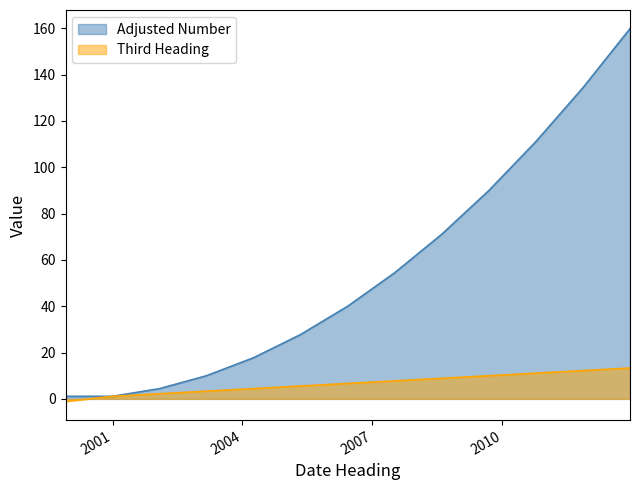

Reading right to left, transcribe all the data shown in this chart.

Adjusted Number: 159.8	134.3	111.0	89.9	71.0	54.4	40.0	27.8	17.8	10.0	4.4	1.1	1.1
Third Heading: 13.3	12.2	11.1	10.0	8.9	7.8	6.7	5.5	4.4	3.3	2.2	1.1	-1.1